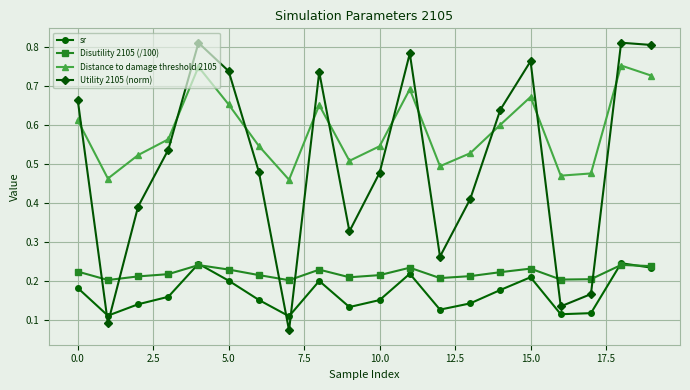

Which series has the widest spread of values?

Utility 2105 (norm)